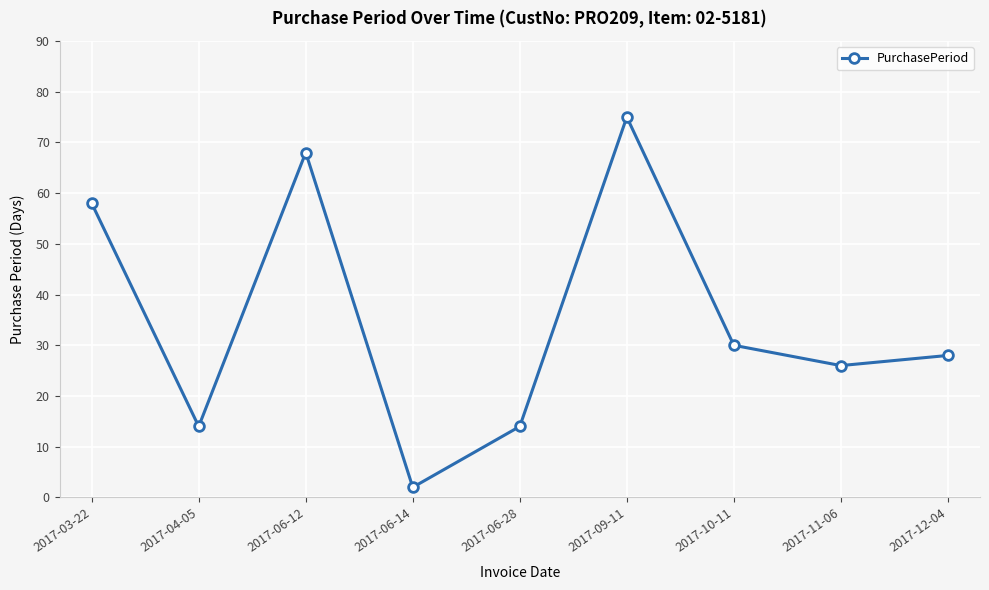

How many values are below 28?

4